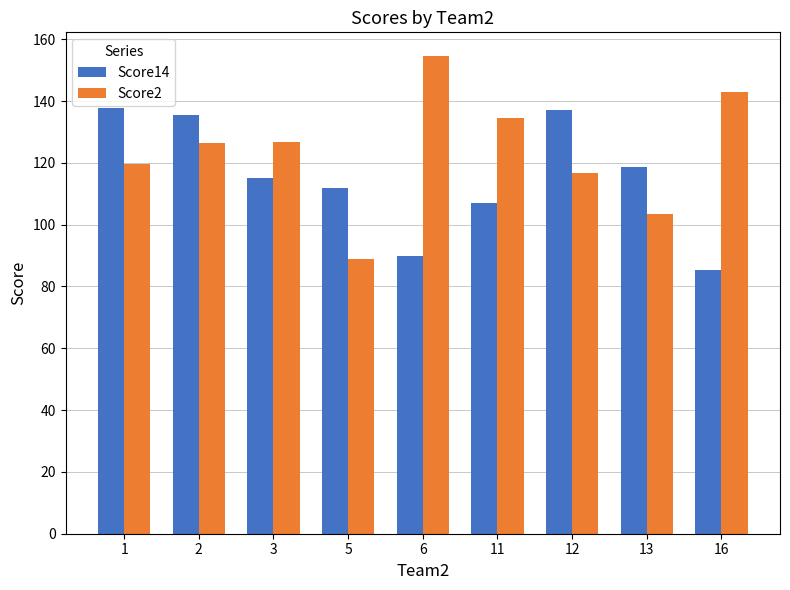

Which series changed the most between 1 and 11?

Score14